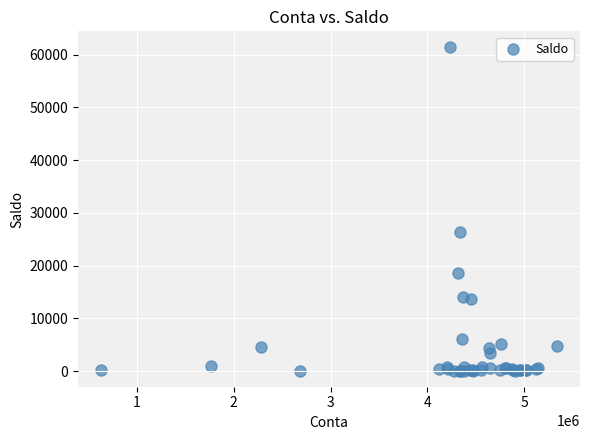

What Y value in the scatter plot is closest to 30738?

26334.2